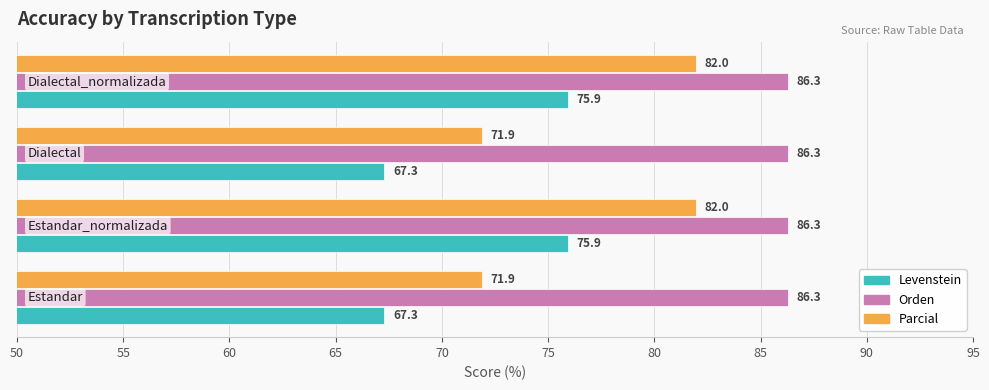

What is the highest value of the Parcial series?

82.0